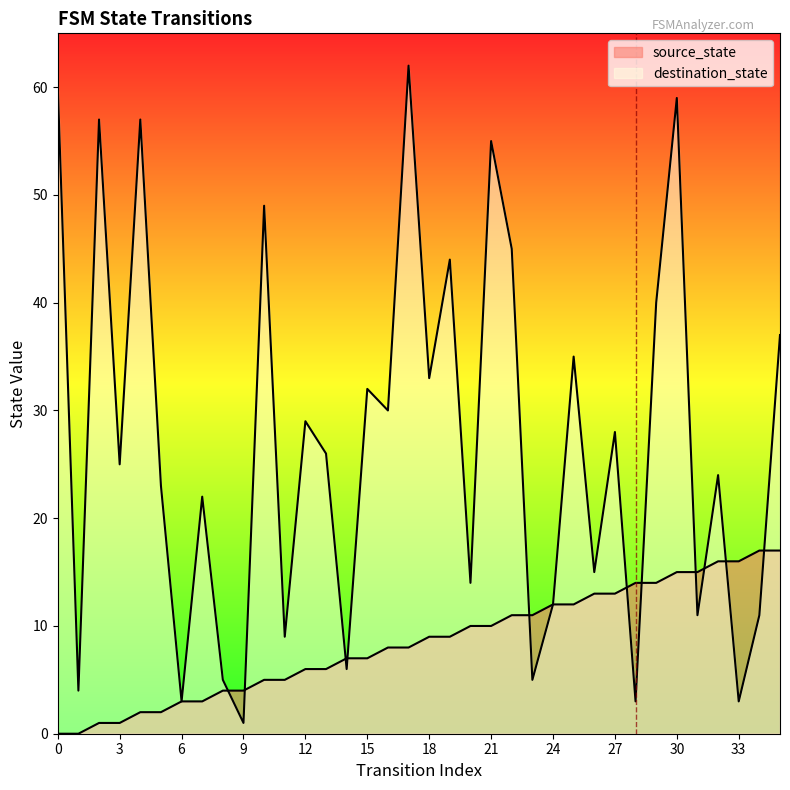

What is the value of the destination_state point at the 12th from the left?

9